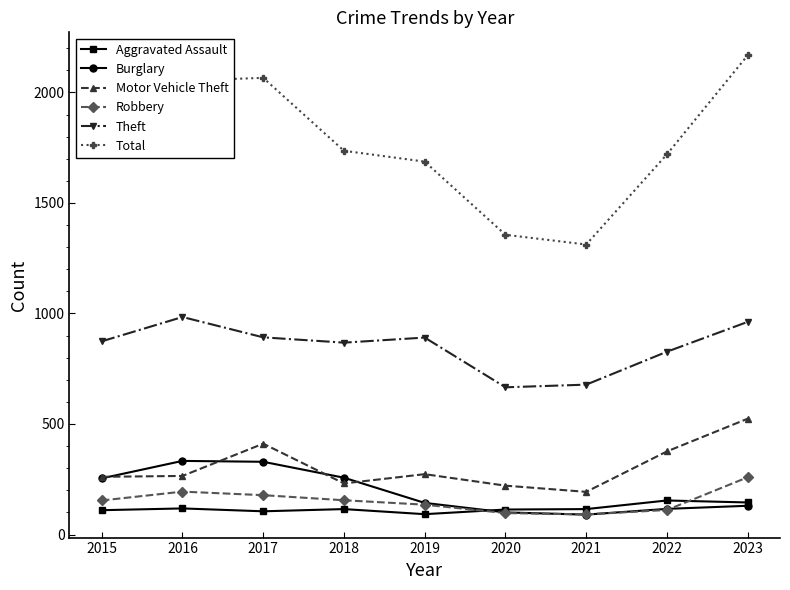

What is the spread (max minus min) of values at 2018?

1621